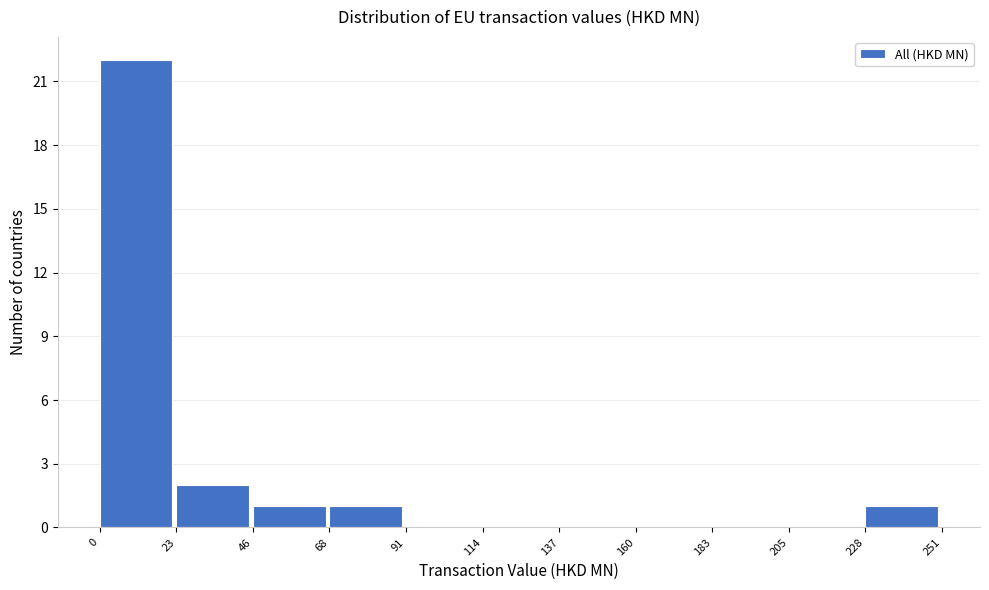

Reading left to right, transcribe this chart: for each bar, give the range it covers on the x-axis and its height. The values are not printed on the chart, so give them approximately, as read against the axis.

0 to 23: 22
23 to 46: 2
46 to 68: 1
68 to 91: 1
91 to 114: 0
114 to 137: 0
137 to 160: 0
160 to 183: 0
183 to 205: 0
205 to 228: 0
228 to 251: 1